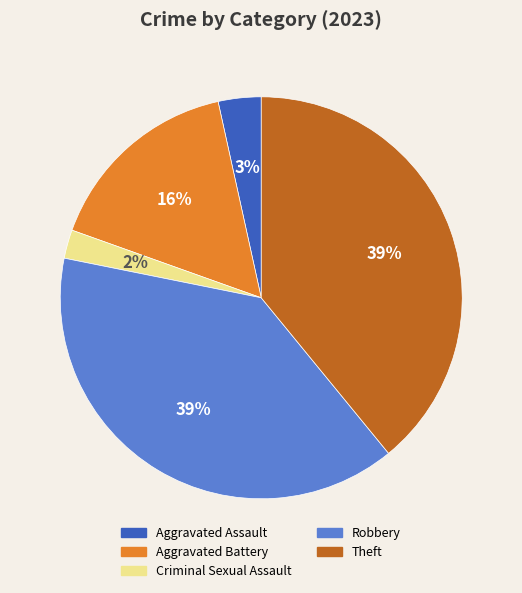

Which category has the smallest portion of the pie?

Criminal Sexual Assault